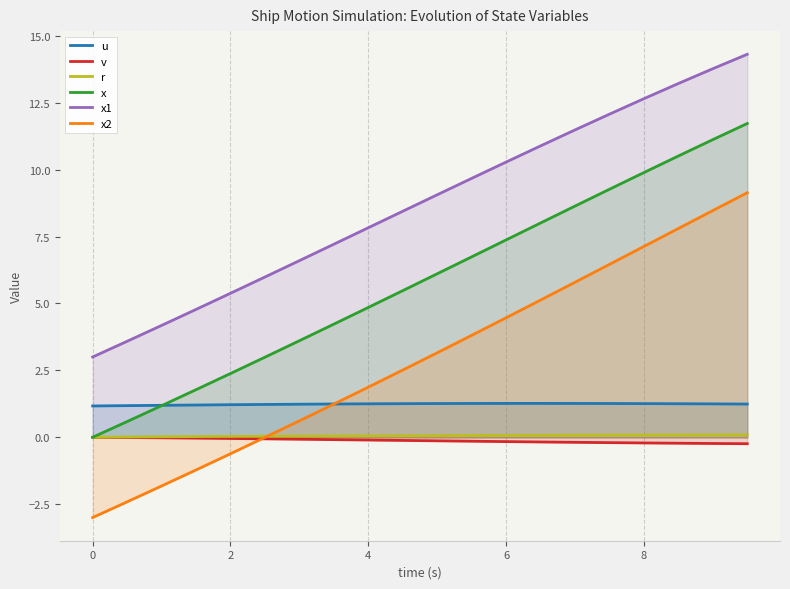

True or false: v and u intersect in this chart.

False